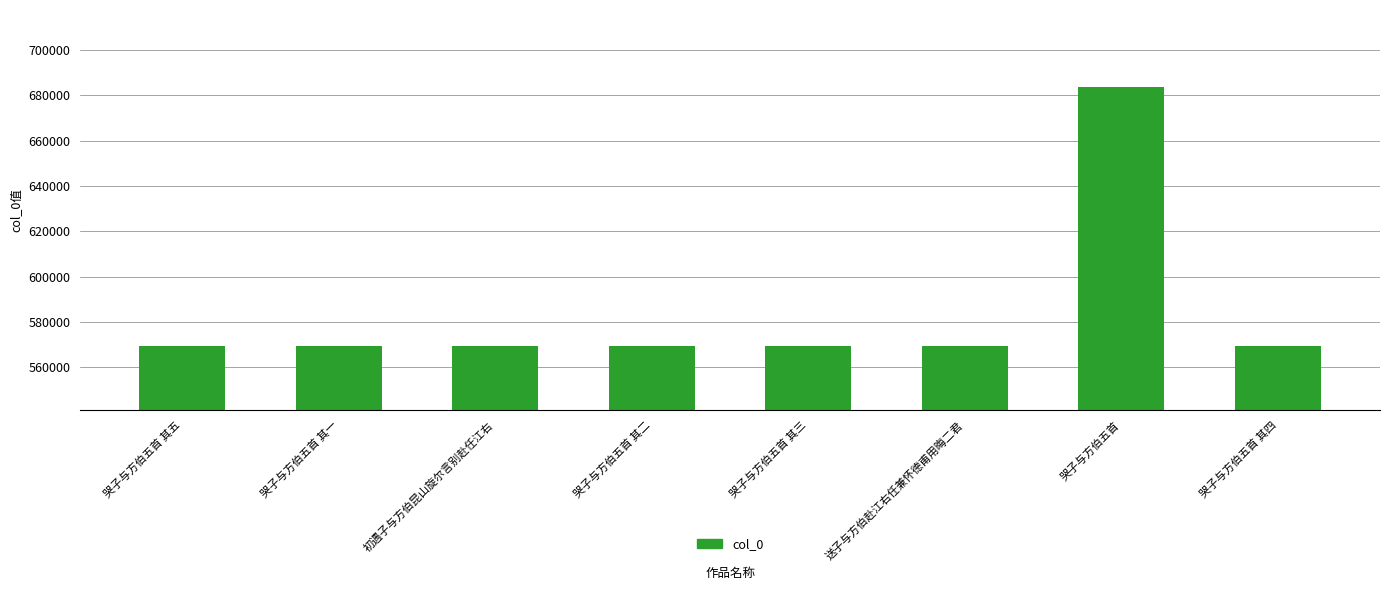

What is the label of the 5th bar from the right?

哭子与方伯五首 其二